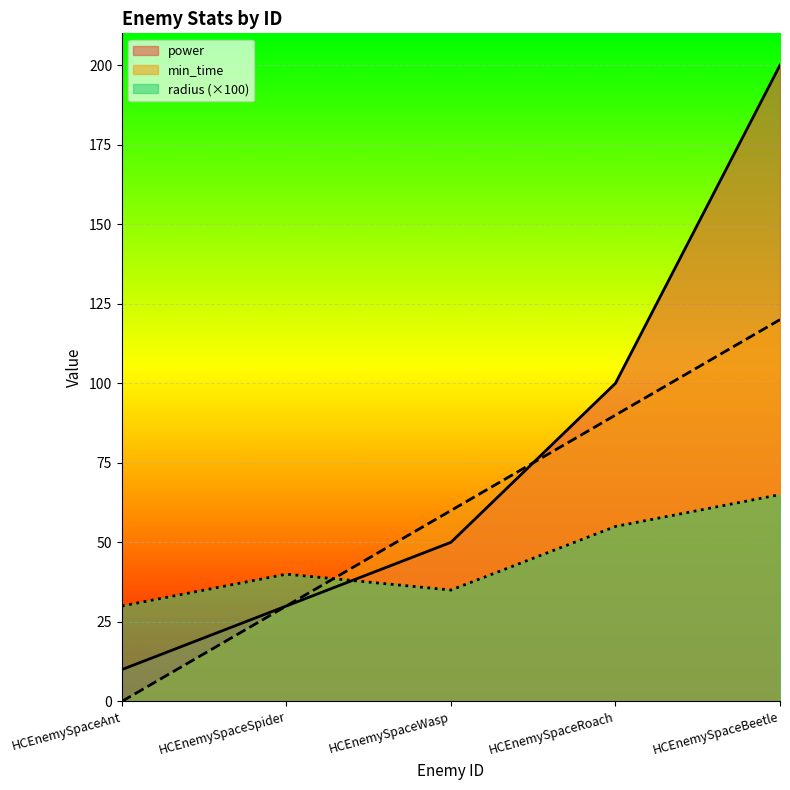

How many power values are between 30 and 100?

3